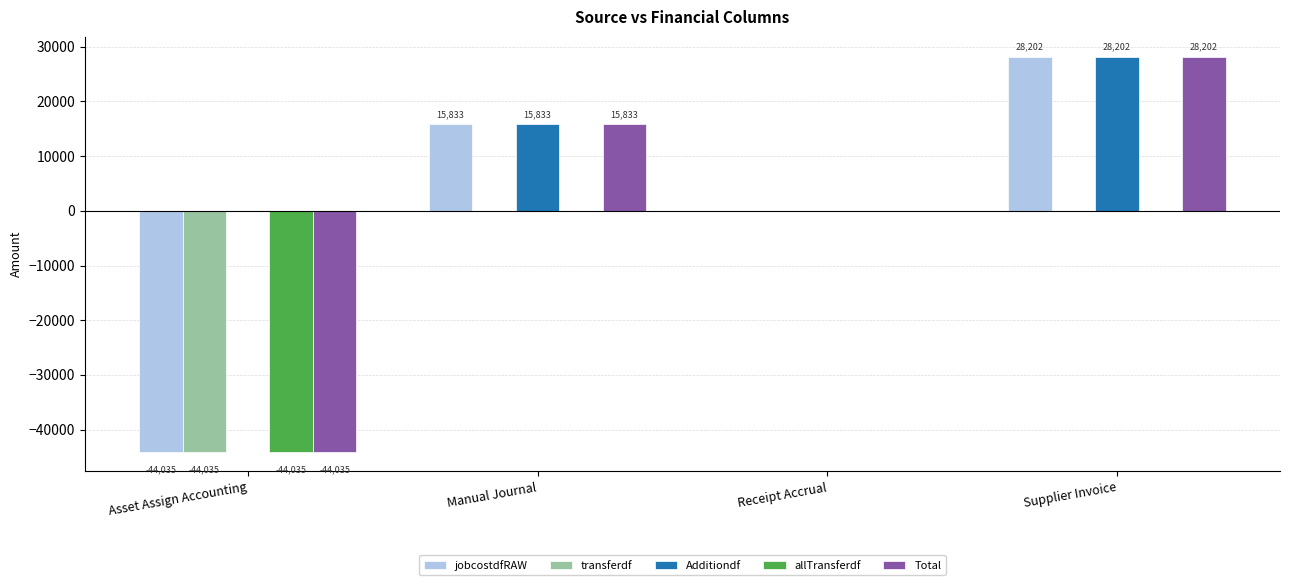

The Additiondf series shows 28201.7 at Supplier Invoice. True or false?

True